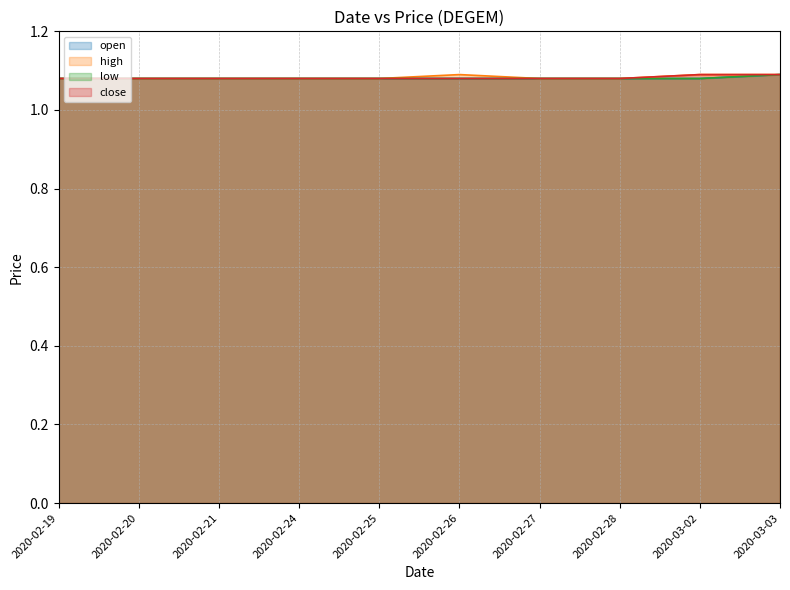

What is the average value of the low line series?

1.1